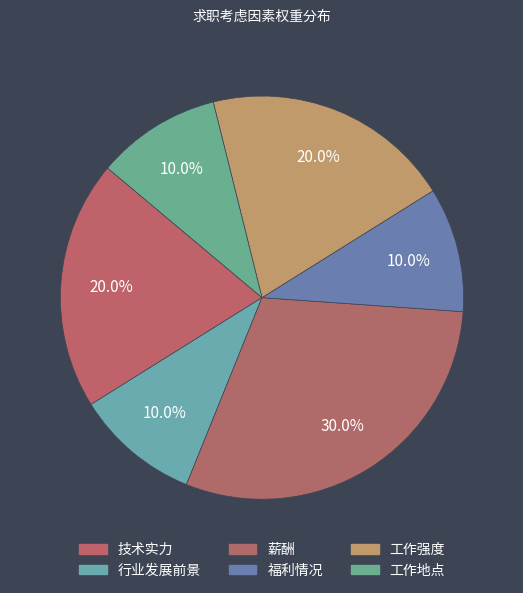

How many slices are in this pie chart?

6